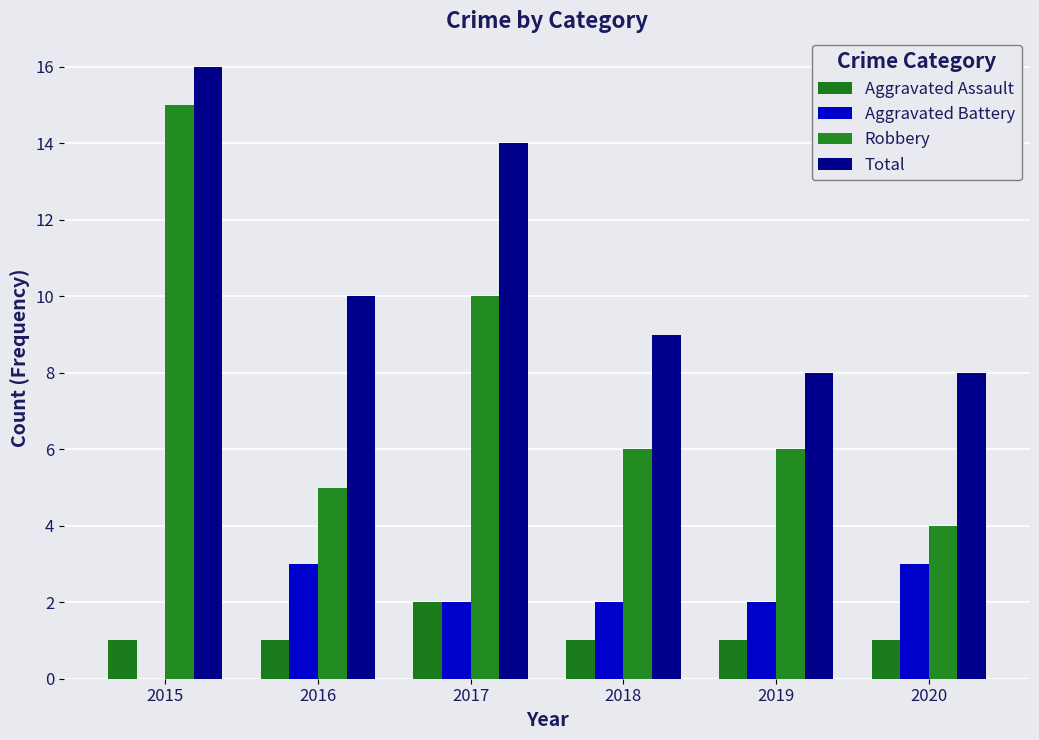

List the series in order of their peak value, highest first.

Total, Robbery, Aggravated Battery, Aggravated Assault